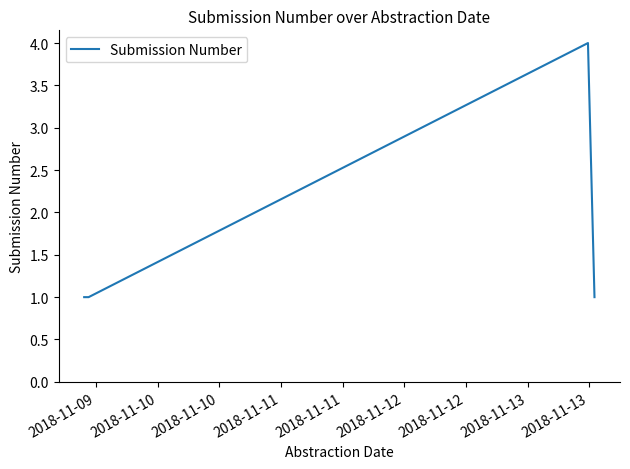

What is the difference between the maximum and second lowest values?

3